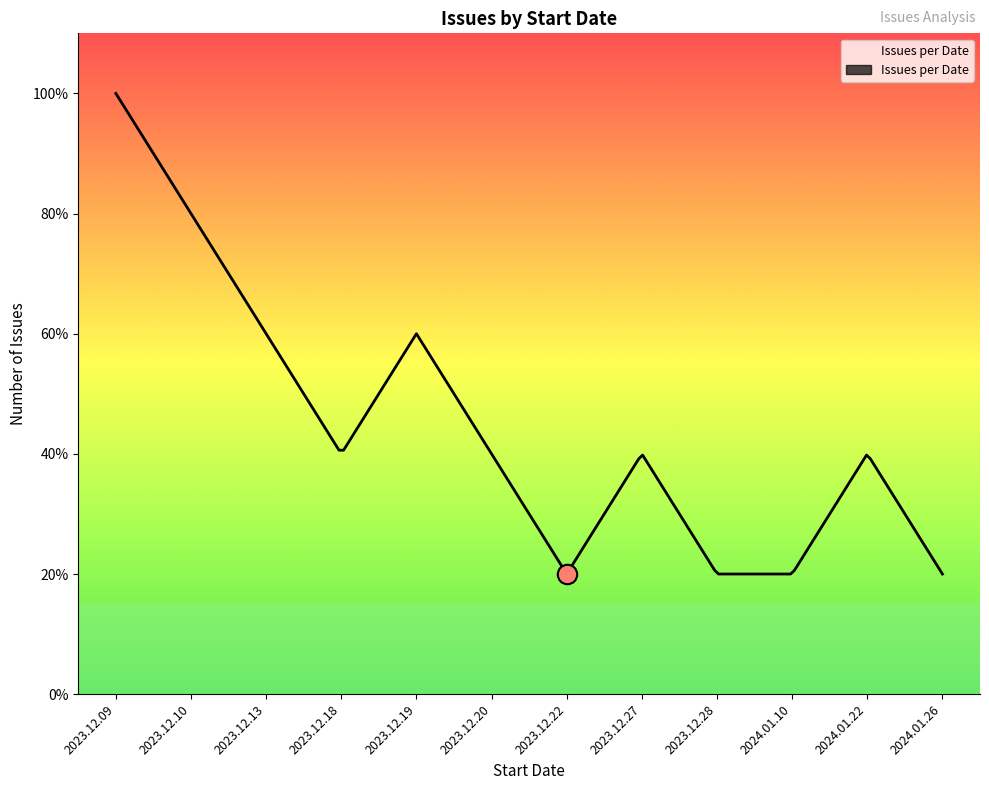

Is it true that the value at 2023.12.27 is 3?

False